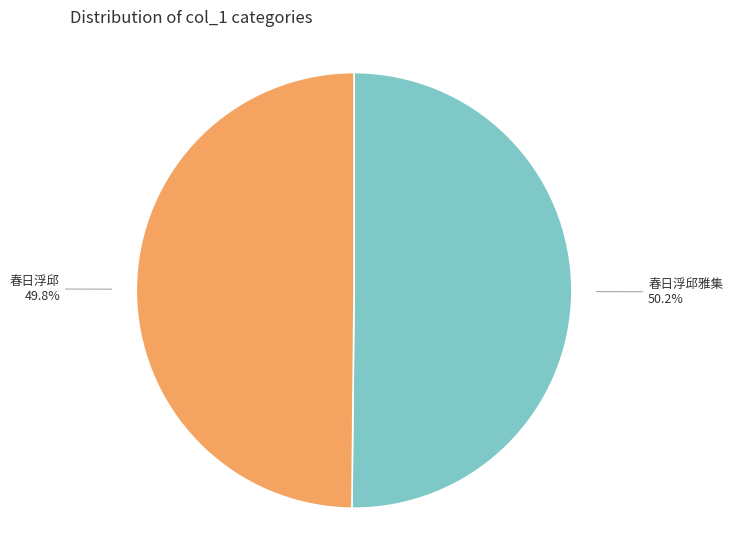

Is there any slice that represents more than half of the pie?

Yes